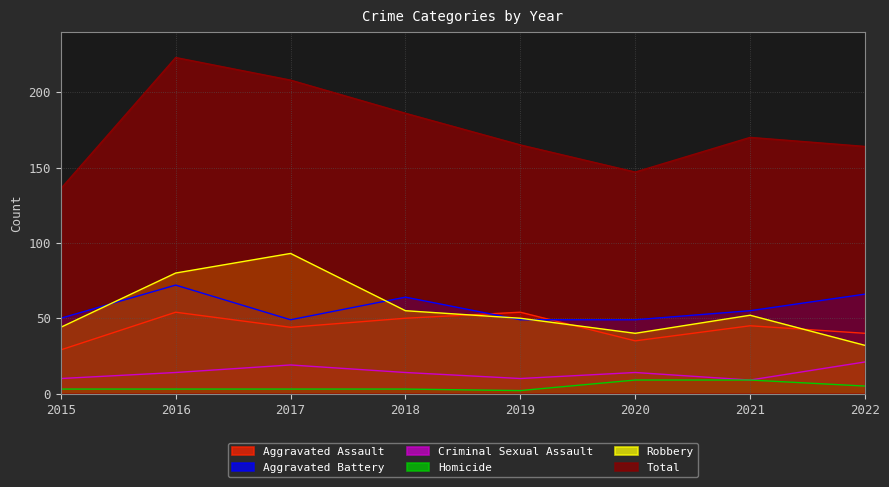

At which category does the chart reach its peak across all series?

2016